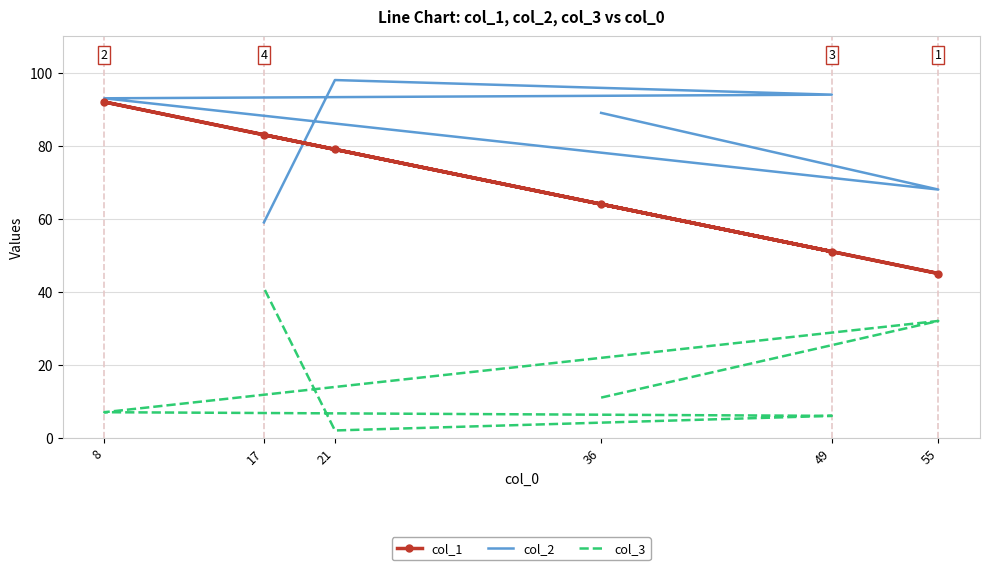

What is the maximum value shown in the chart?

98